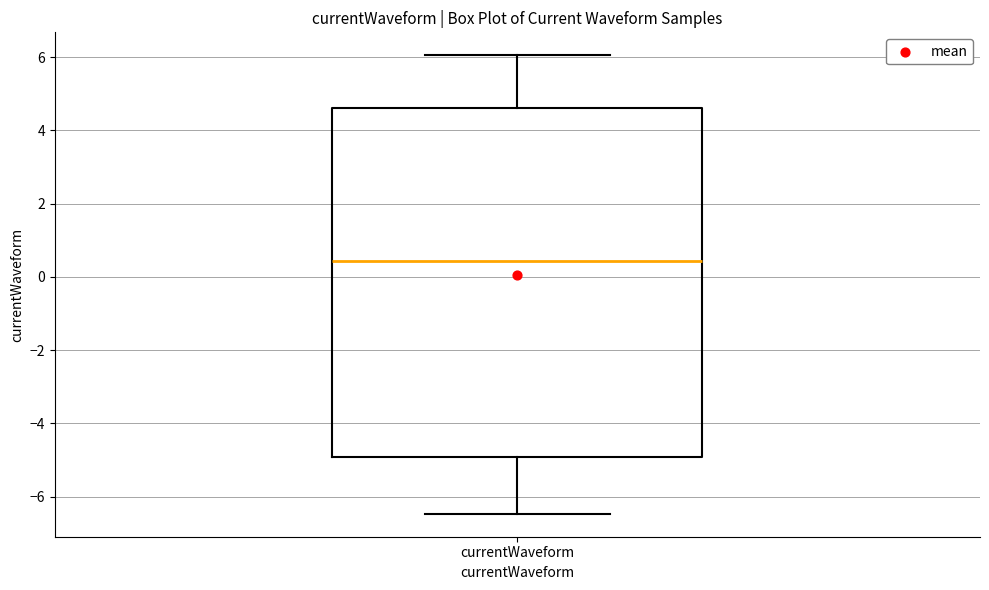

Read this box plot against the y-axis: the position of the median line, the range covered by the box, and the ends of both whiskers. The values are not printed on the chart, so give them approximately, as read against the axis.

median 0.4, box -5.0 to 4.6, whiskers -6.4 to 6.0